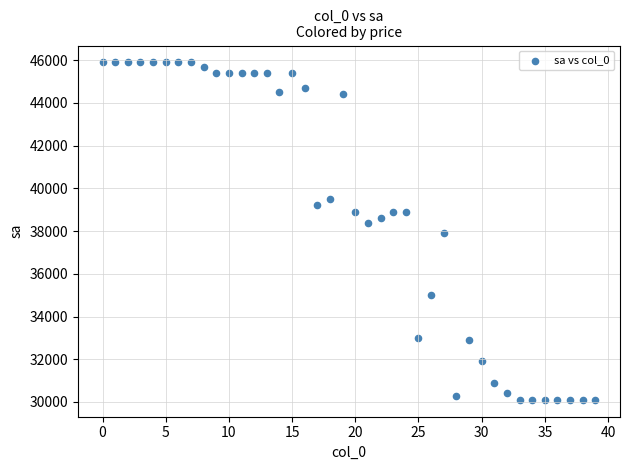

What is the range of Y values (max minus min)?

15800